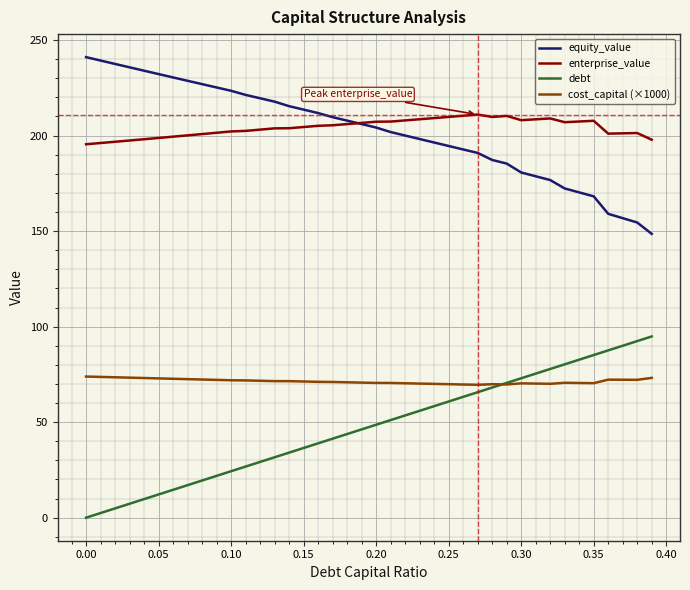

Does the chart have visible grid lines?

Yes